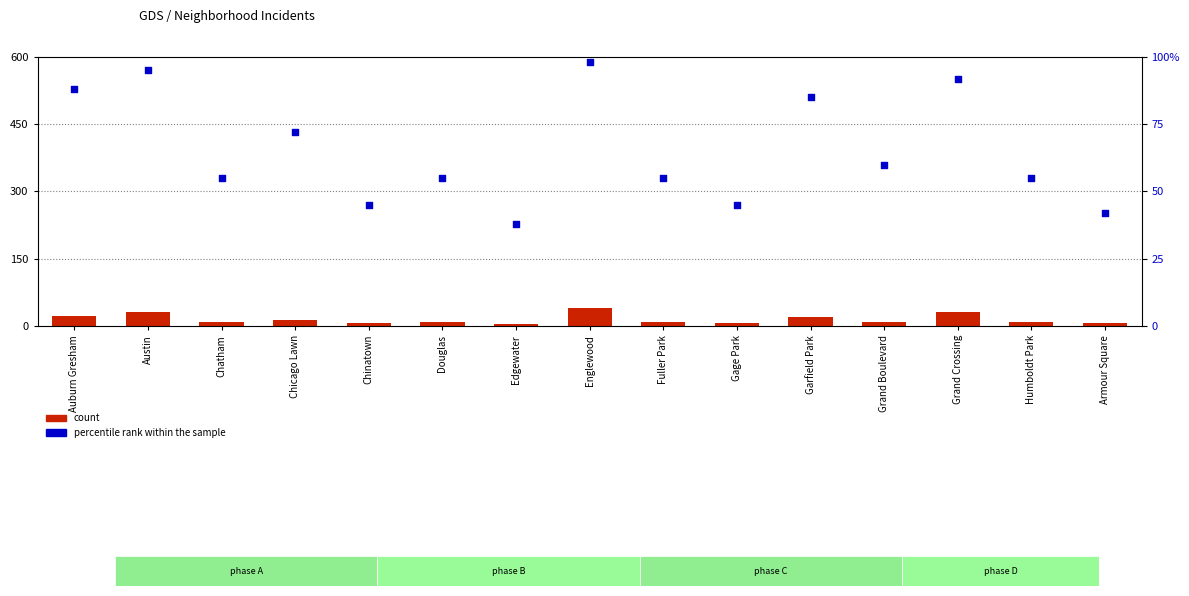

What is the total value across all series at Chatham?

63